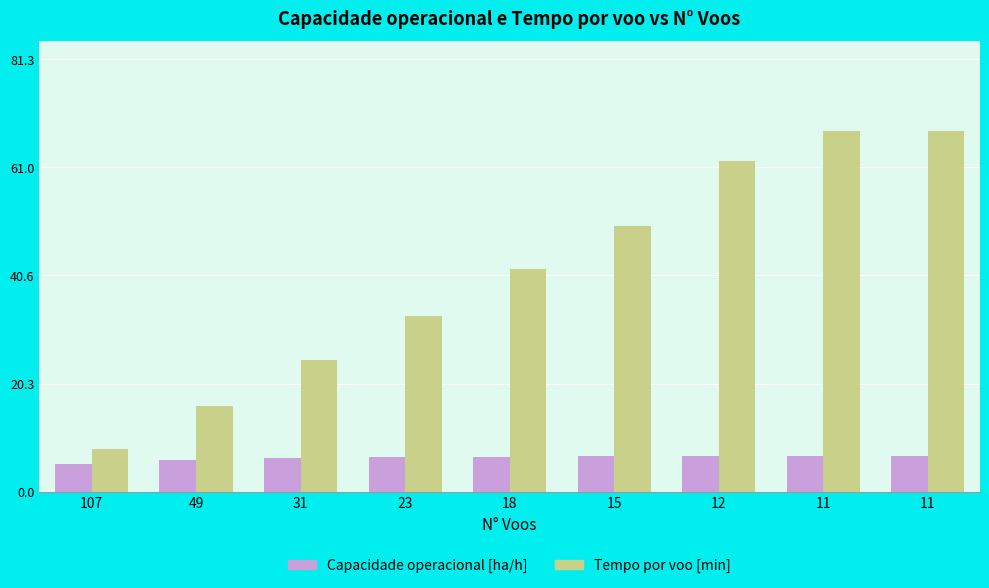

Is it true that Capacidade operacional [ha/h] equals 11.9 at 11?

False